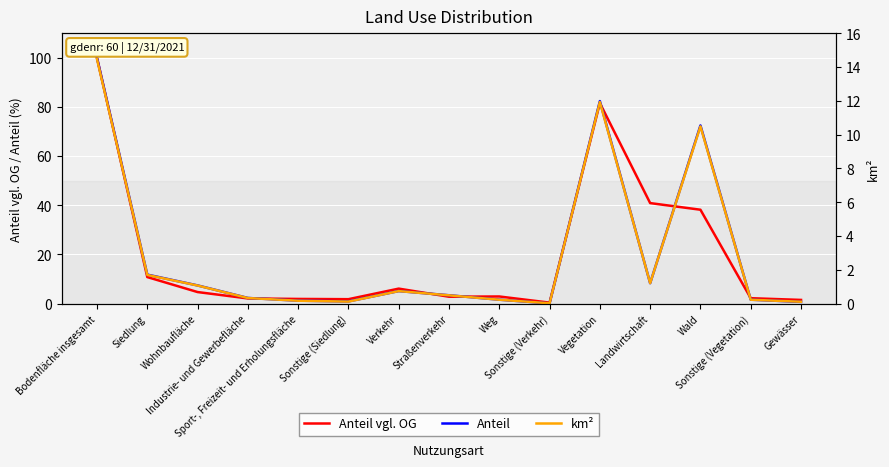

What is the label of the 7th point from the right?

Weg